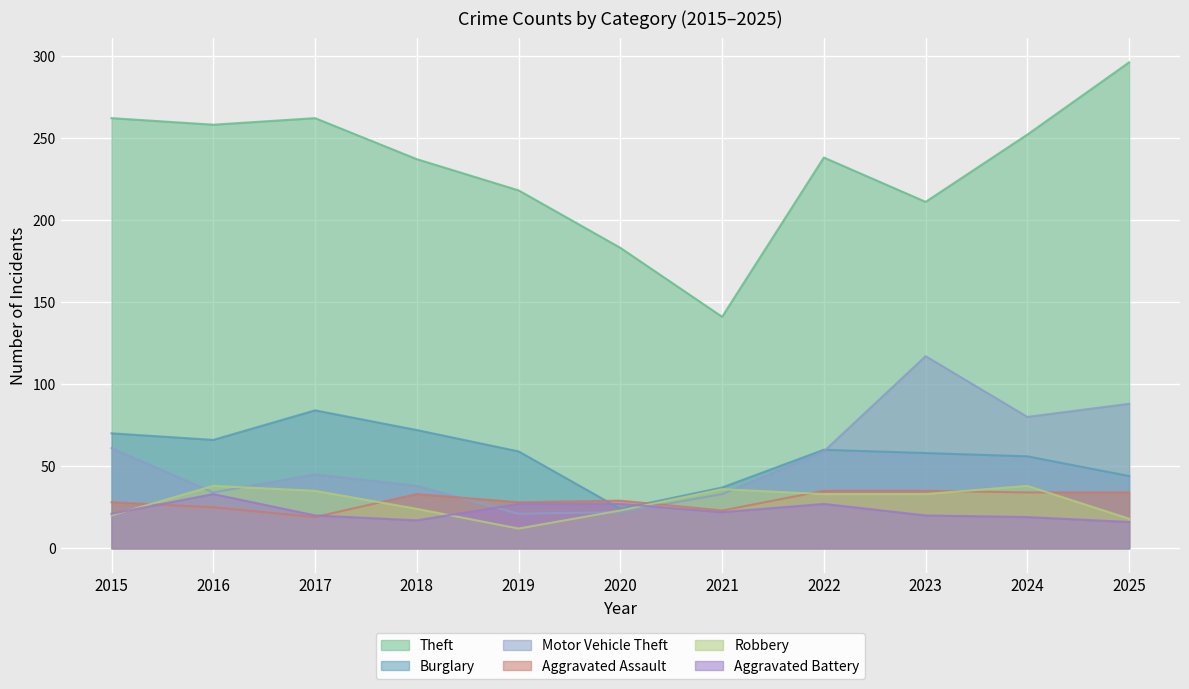

Which label corresponds to the largest value in the chart?

2025